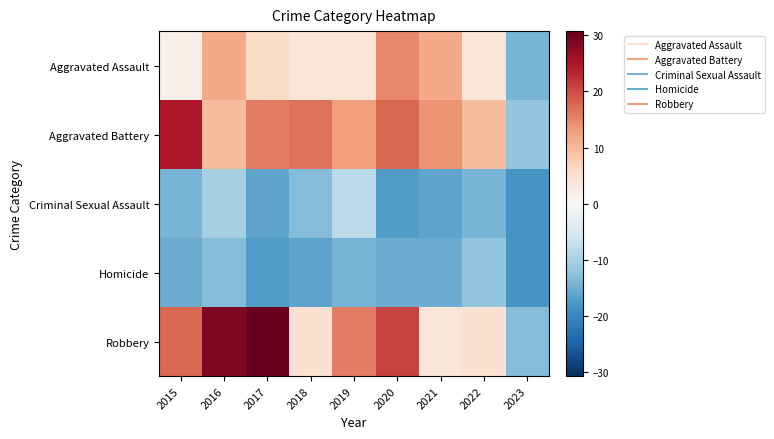

Which series has the largest total across all categories?

Robbery